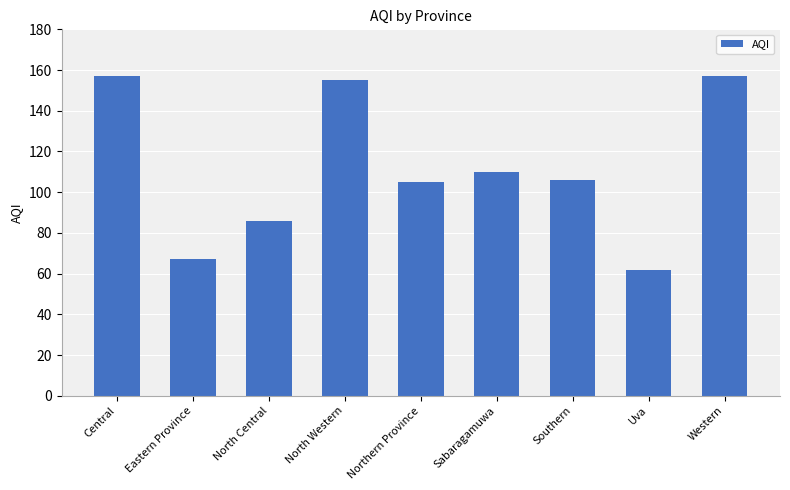

Reading right to left, extract all data points from this chart.

Western=157	Uva=62	Southern=106	Sabaragamuwa=110	Northern Province=105	North Western=155	North Central=86	Eastern Province=67	Central=157